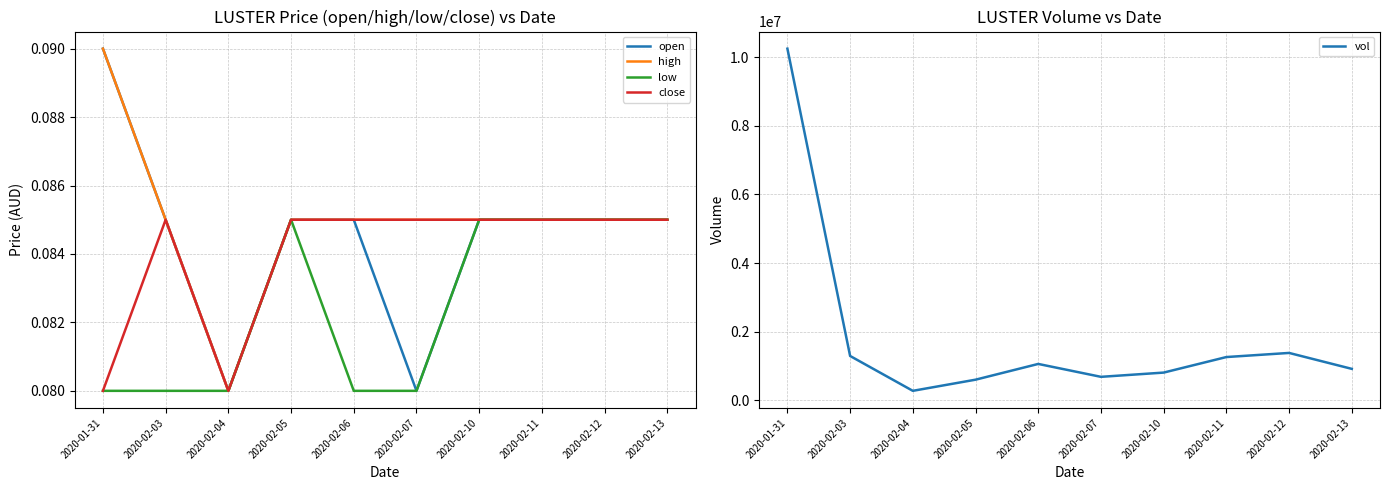

The high series shows 0.1 at 2020-02-06. True or false?

False